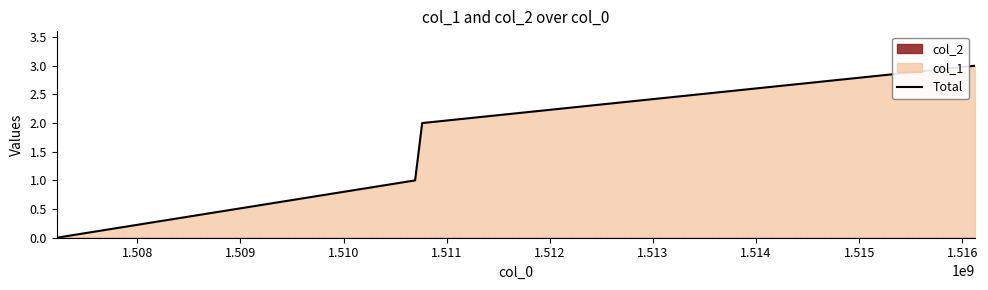

Count the number of values greater than 2.

1